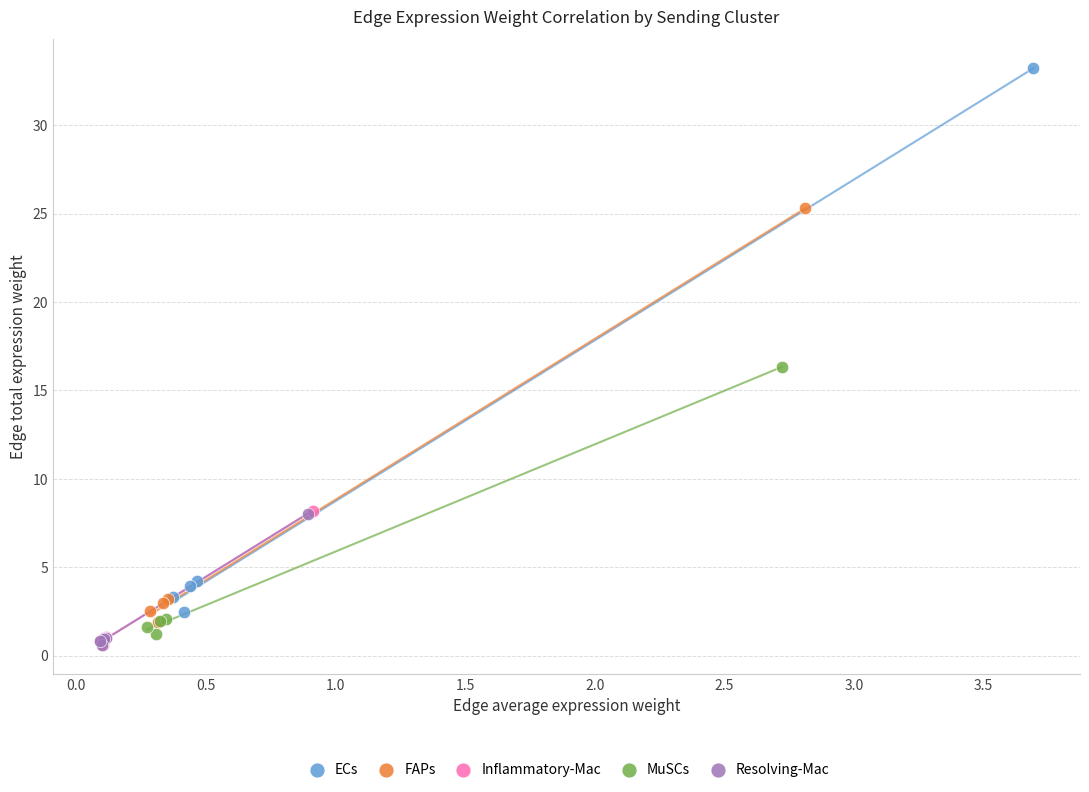

Which series reaches the maximum Y coordinate?

ECs